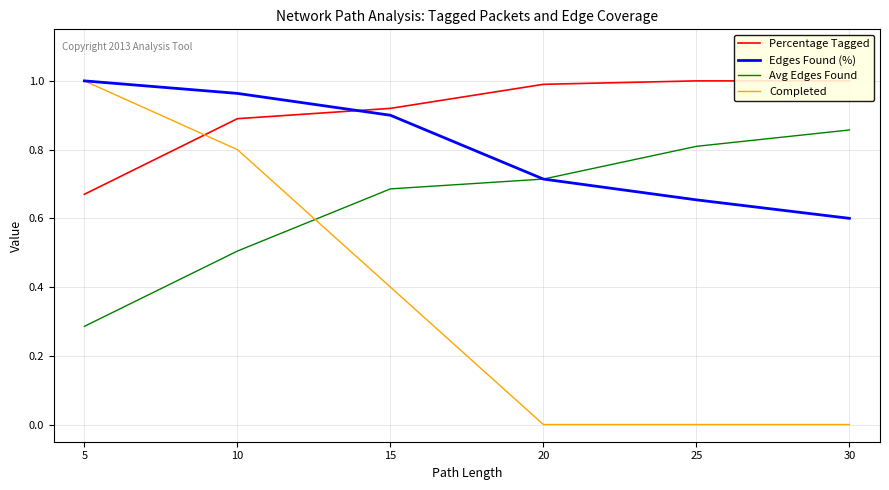

Reading right to left, what are all the values shown in this chart?

Percentage Tagged: 30=1.0	25=1.0	20=1.0	15=0.9	10=0.9	5=0.7
Edges Found (%): 30=0.6	25=0.7	20=0.7	15=0.9	10=1.0	5=1.0
Avg Edges Found: 30=0.9	25=0.8	20=0.7	15=0.7	10=0.5	5=0.3
Completed: 30=0.0	25=0.0	20=0.0	15=0.4	10=0.8	5=1.0